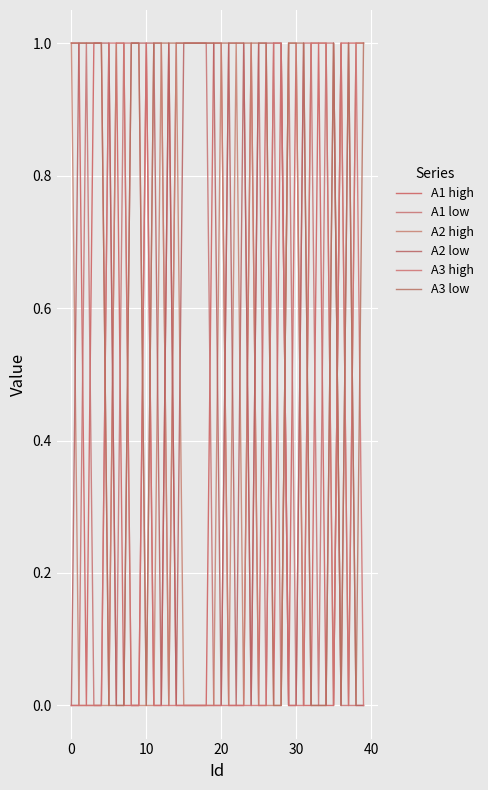

Does the chart display data point markers on the line(s)?

No